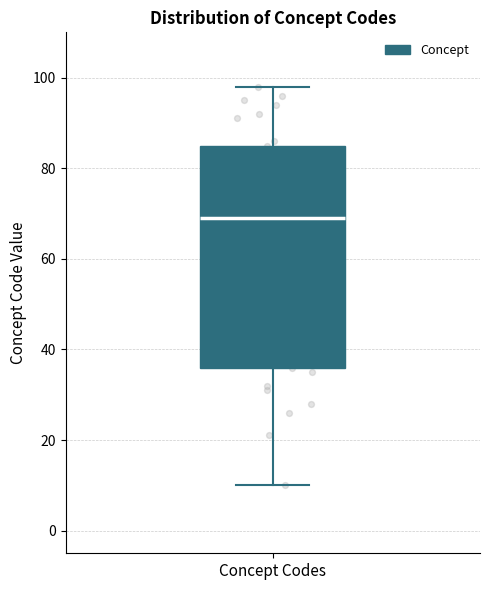

Read this box plot against the y-axis: the position of the median line, the range covered by the box, and the ends of both whiskers. The values are not printed on the chart, so give them approximately, as read against the axis.

median 70, box 36 to 86, whiskers 10 to 98